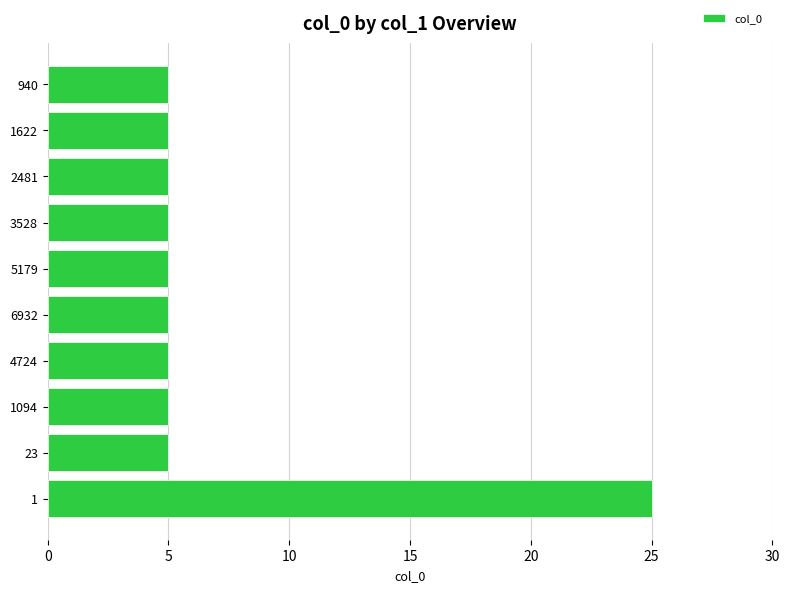

What is the maximum value shown in the chart?

25